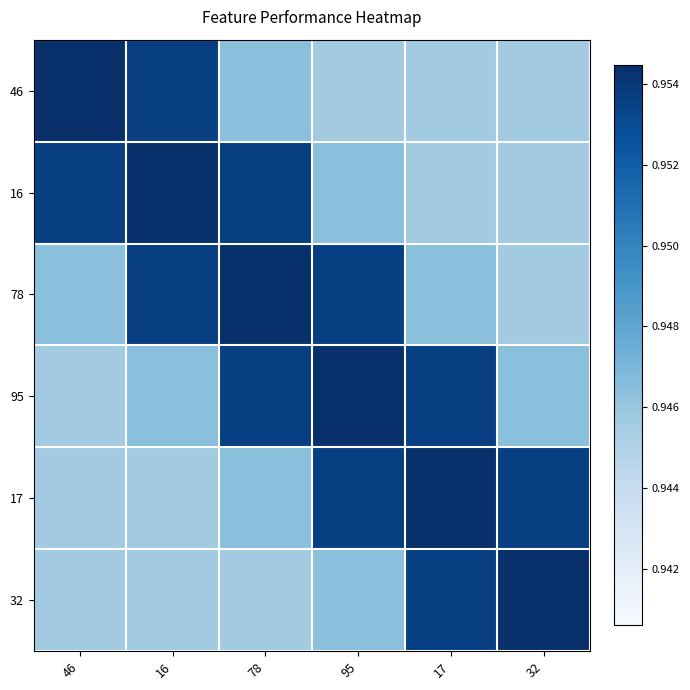

How many data points does each series have?

6